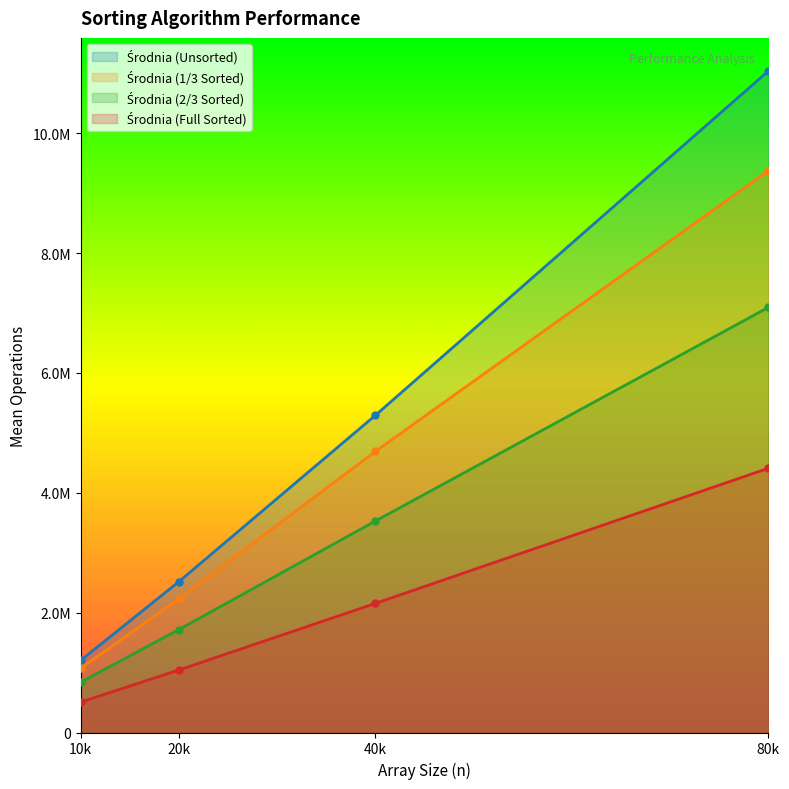

What is the value of the Środnia (2/3 Sorted) point at the 3rd from the left?

3529973